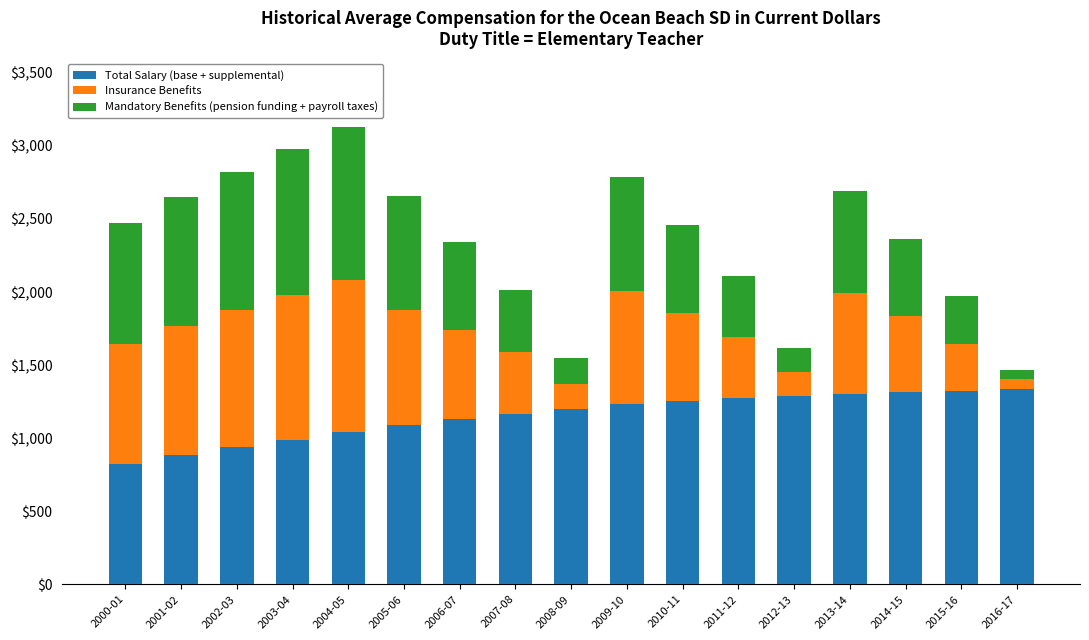

The Total Salary (base + supplemental) series shows 1273 at 2011-12. True or false?

True